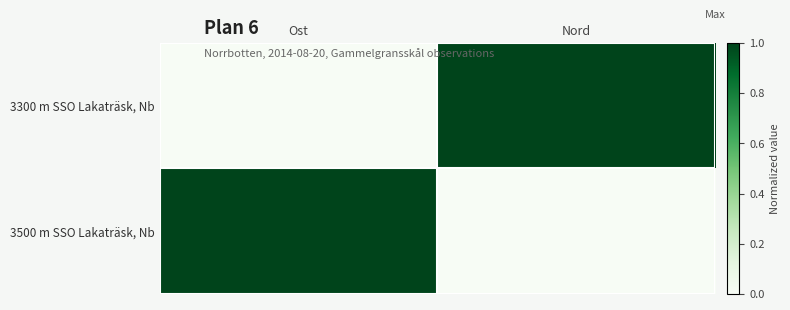

Which series changed the most between Ost and Nord?

3300 m SSO Lakaträsk, Nb